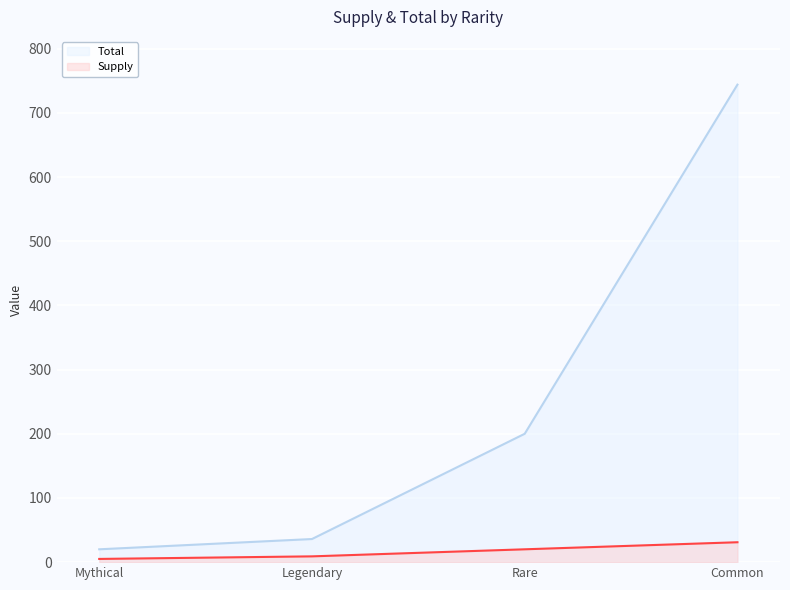

Count the Supply values in the range 9 to 31.

3